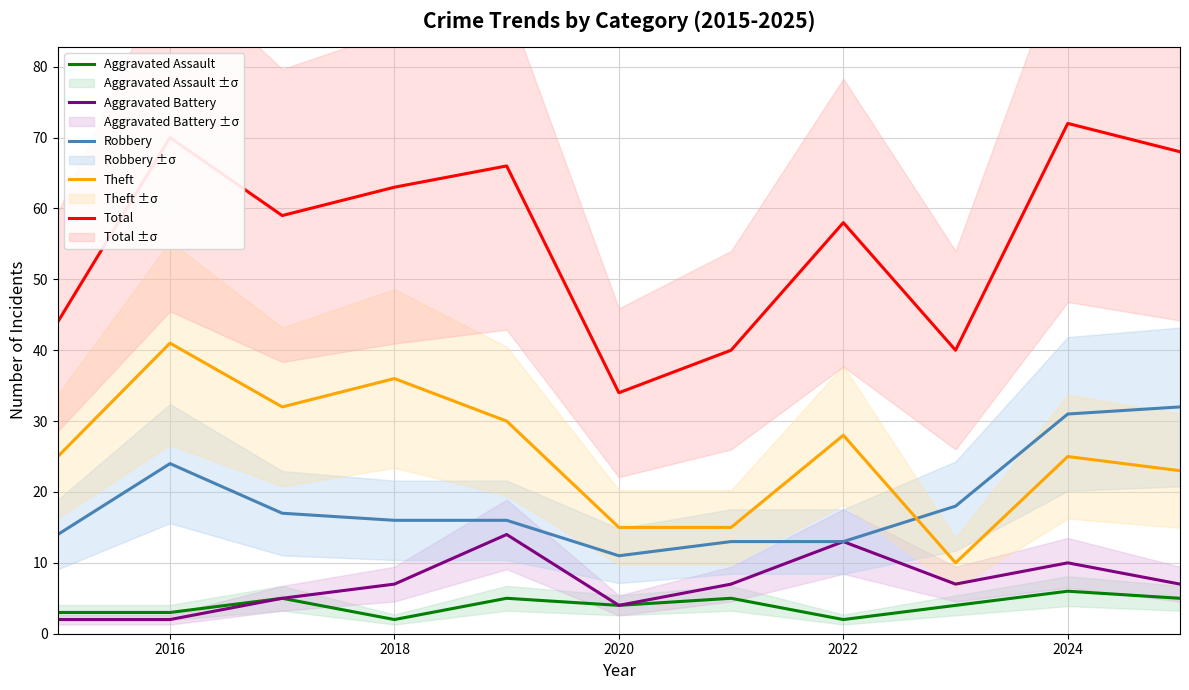

What is the maximum value shown in the chart?

72